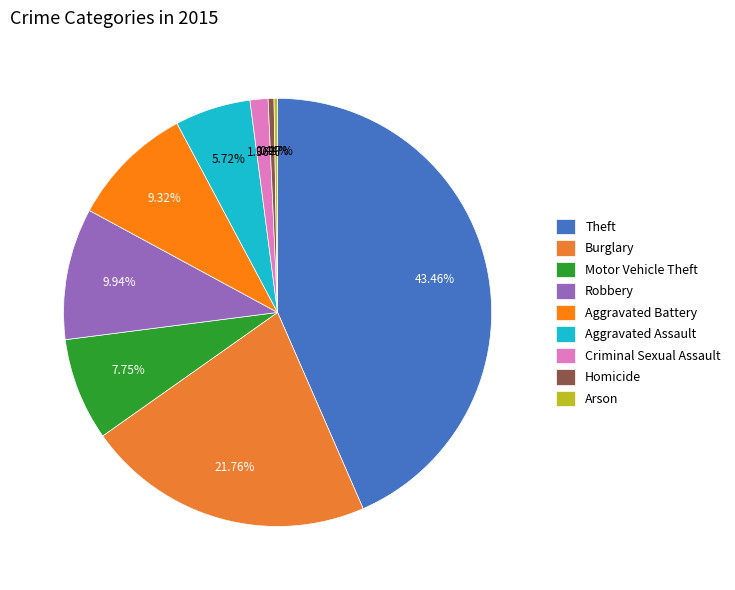

How many slices are in this pie chart?

9